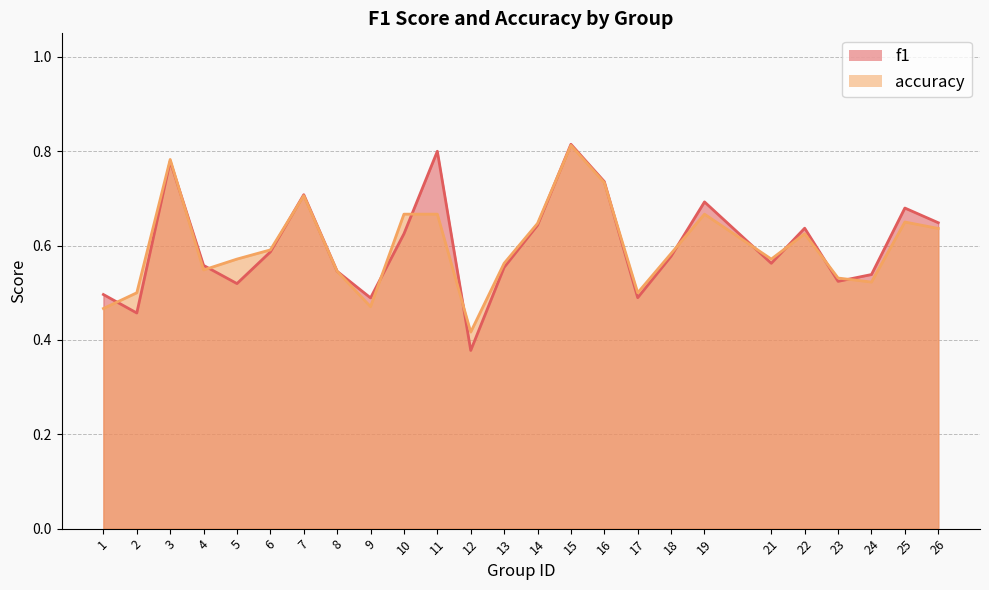

Which series ends up on top after the final intersection of f1 and accuracy?

f1